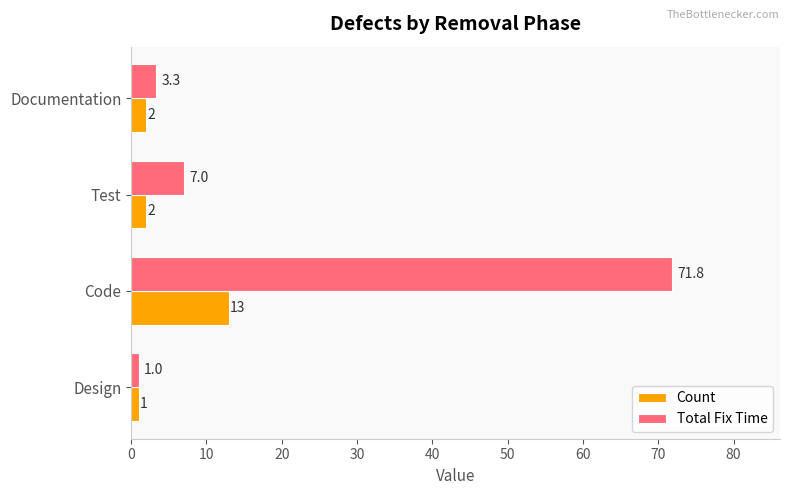

At which label is Total Fix Time closest to 36?

Test